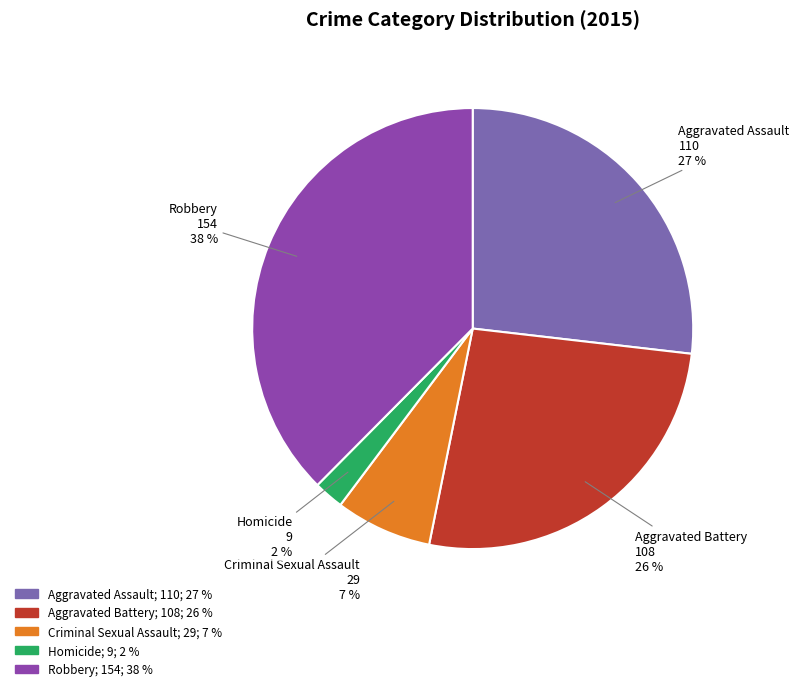

To the nearest percent, what portion does Aggravated Battery represent?

26%